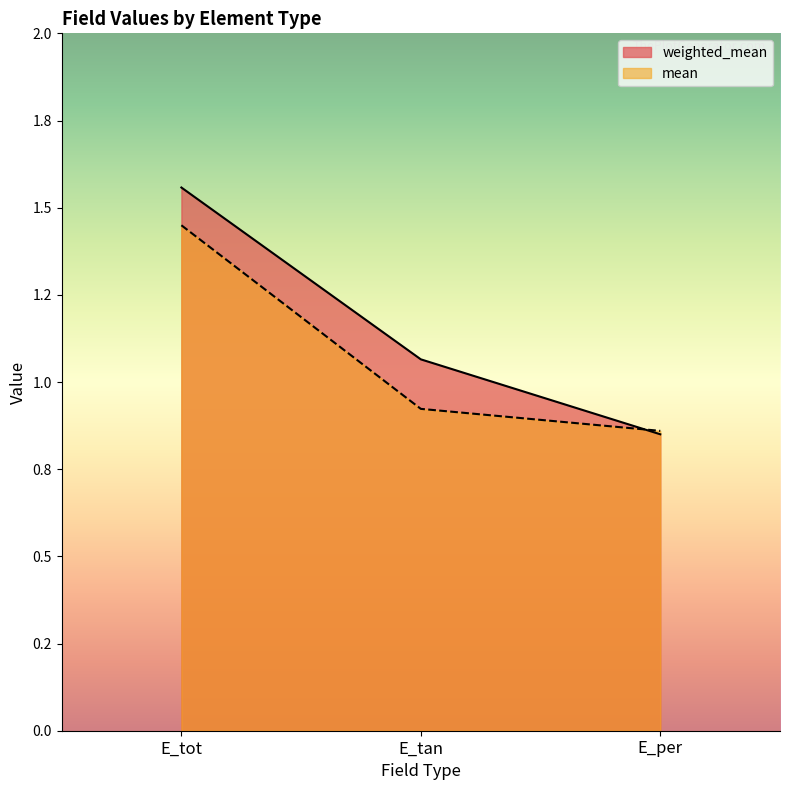

Reading left to right, extract all data points from this chart.

weighted_mean: 1.6	1.1	0.9
mean: 1.4	0.9	0.9